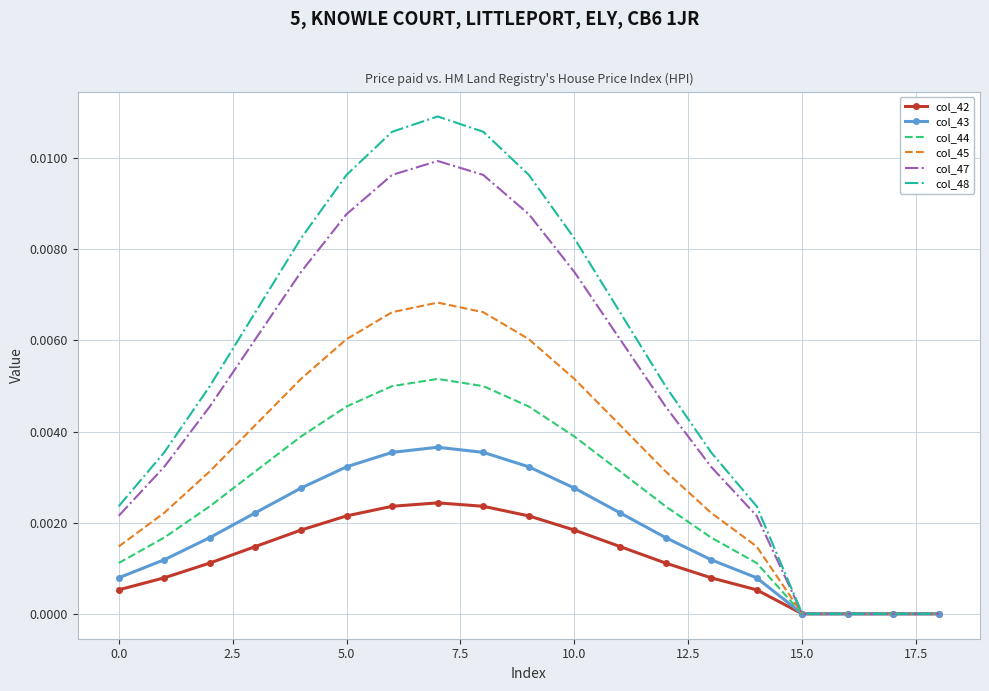

List the series in order of their peak value, highest first.

col_48, col_47, col_45, col_44, col_43, col_42